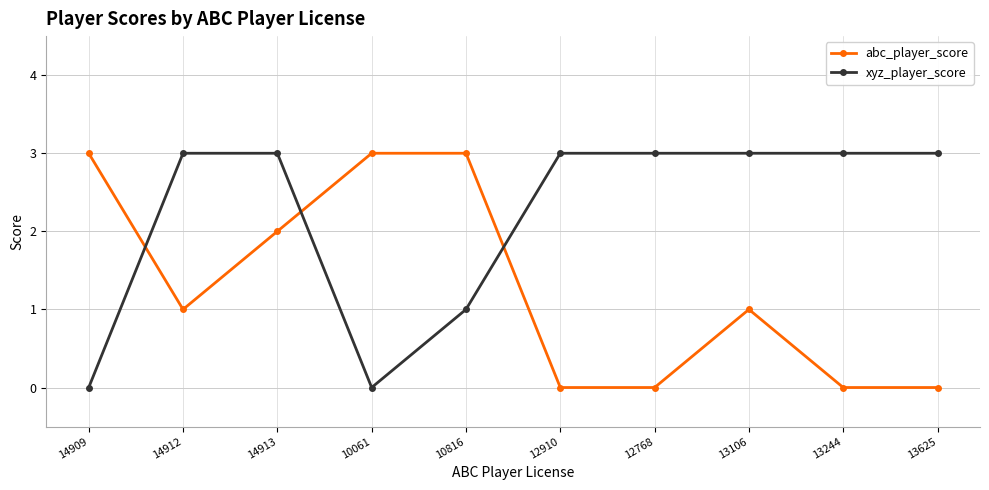

Between which two adjacent categories do abc_player_score and xyz_player_score first intersect?

14909 and 14912